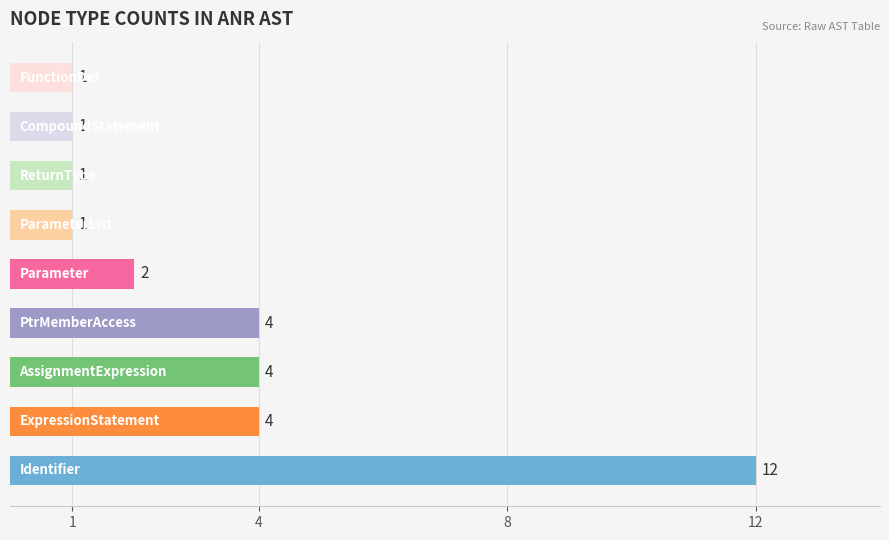

What is the difference between the maximum and minimum values?

11